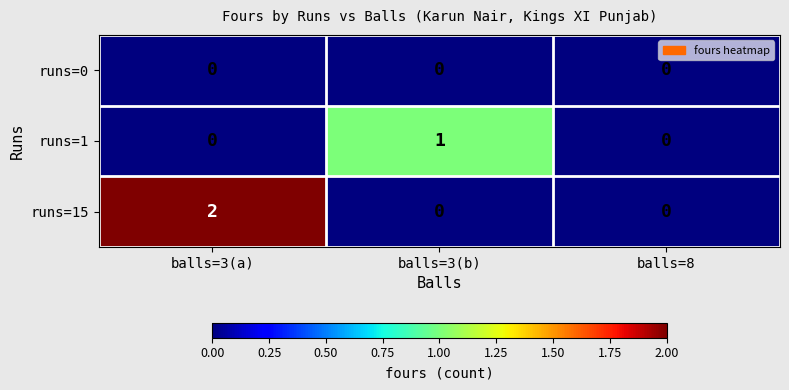

Which category has the highest value across all series?

balls=3(a)